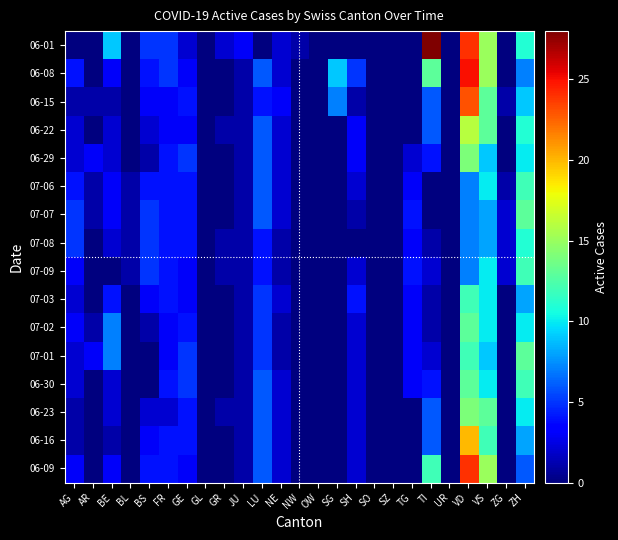

Which series has the largest range (max minus min)?

06-01